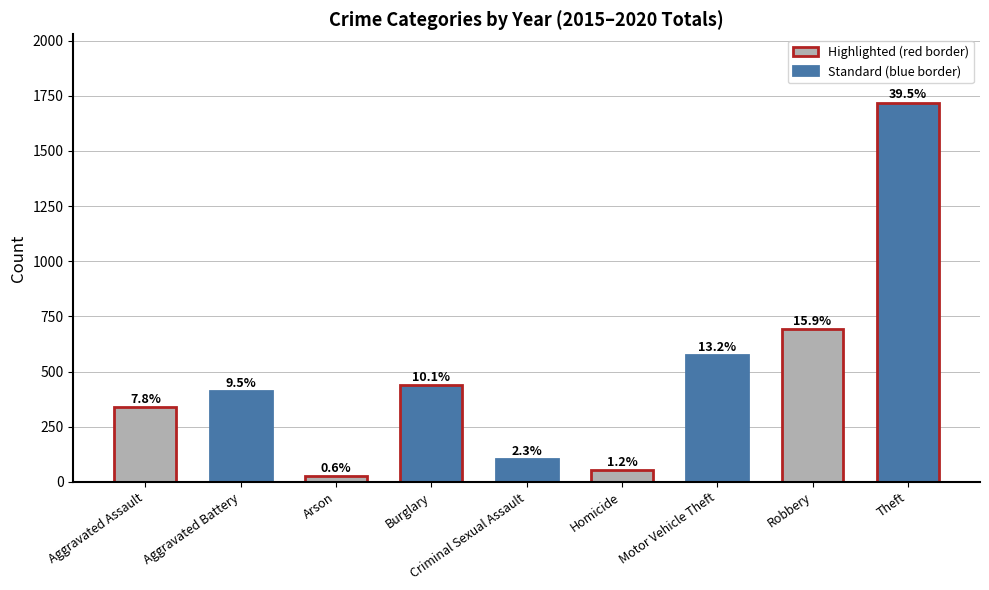

List the labels in order of value, smallest first.

Arson, Homicide, Criminal Sexual Assault, Aggravated Assault, Aggravated Battery, Burglary, Motor Vehicle Theft, Robbery, Theft